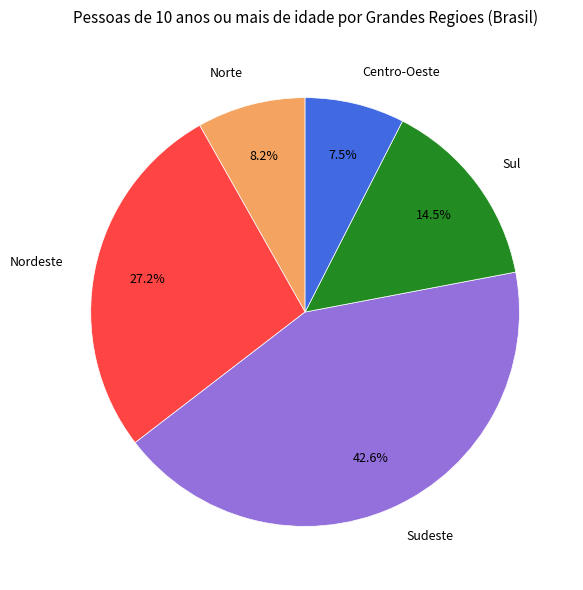

Does Sudeste represent more than half of the total?

No